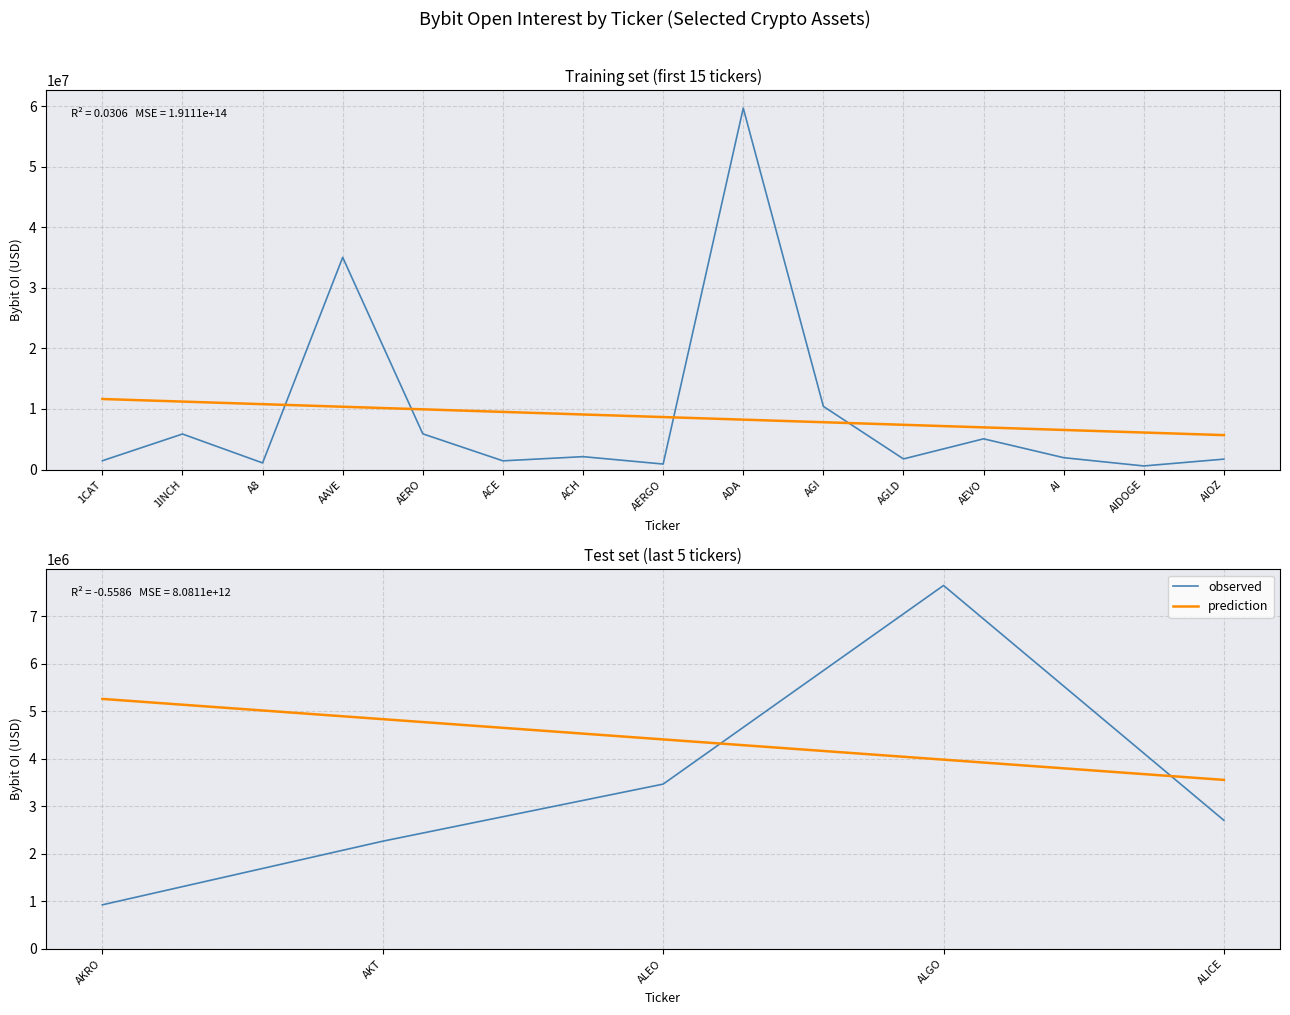

After their last crossing, which series has the higher values: prediction or observed?

prediction